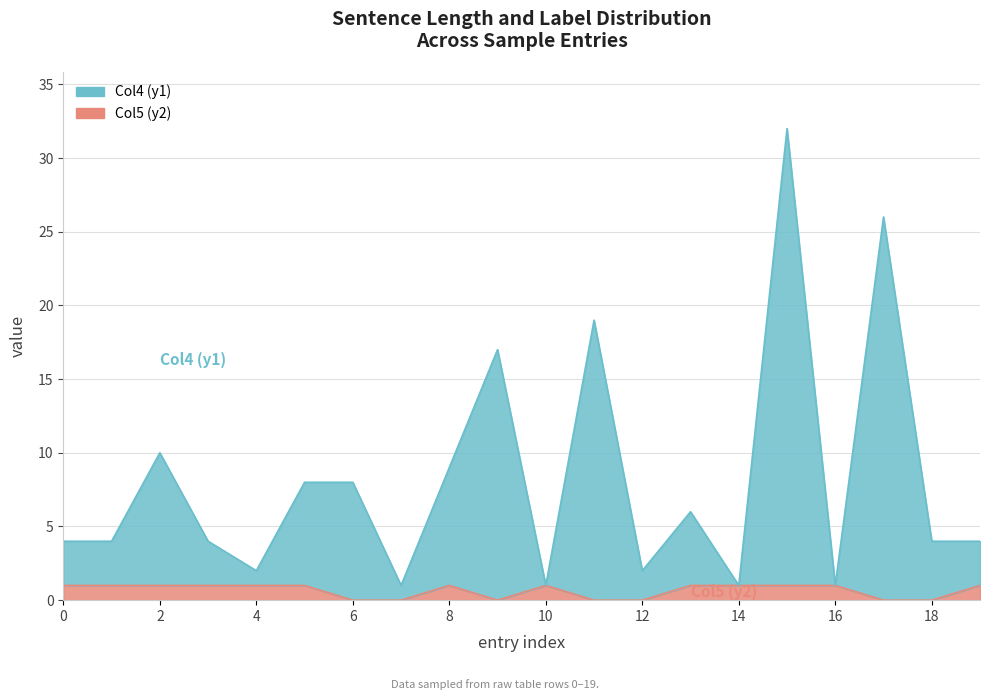

List the series in order of their overall mean, lowest first.

Col5 (y2), Col4 (y1)